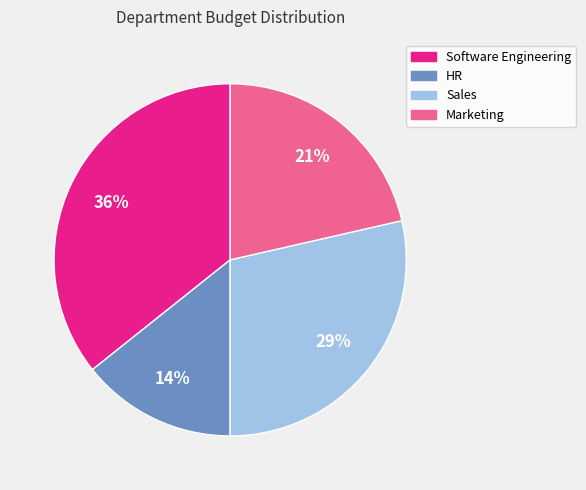

To the nearest percent, what is the average slice percentage?

25%